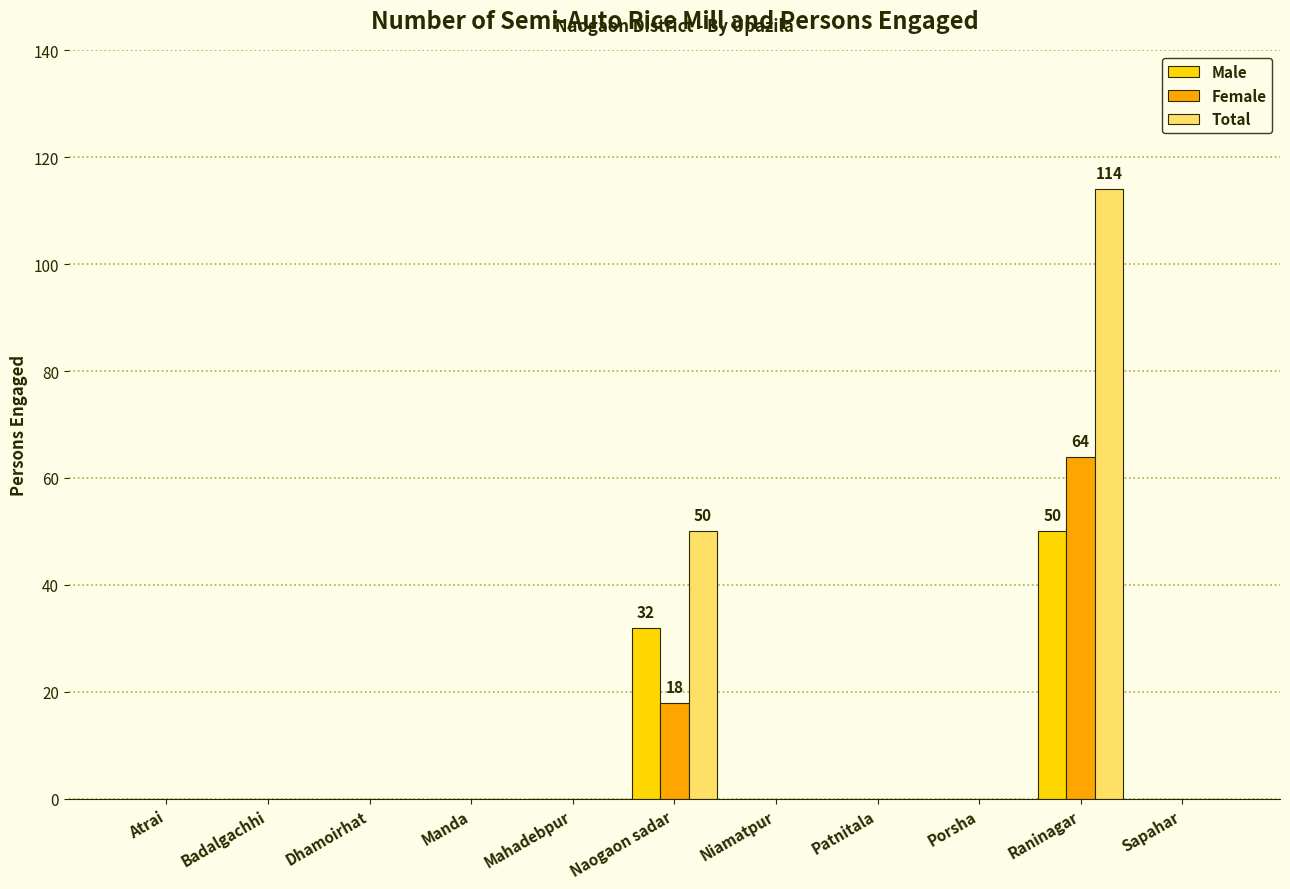

The Total series shows 70 at Raninagar. True or false?

False